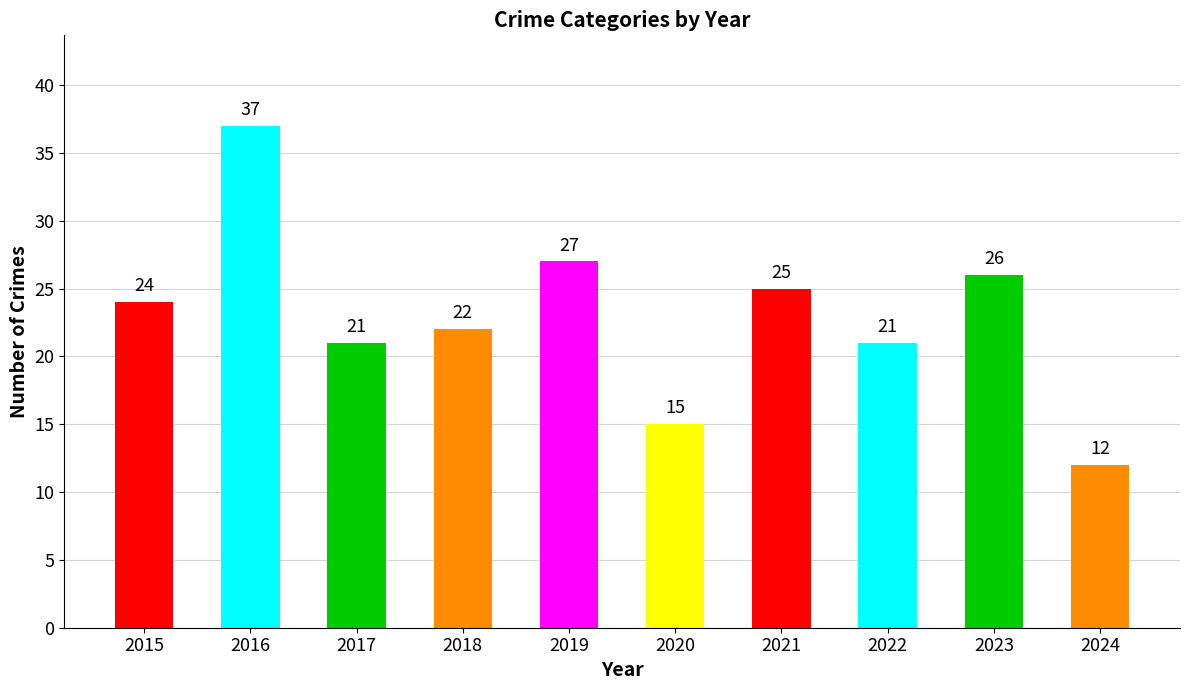

At which label is the value closest to 24?

2015